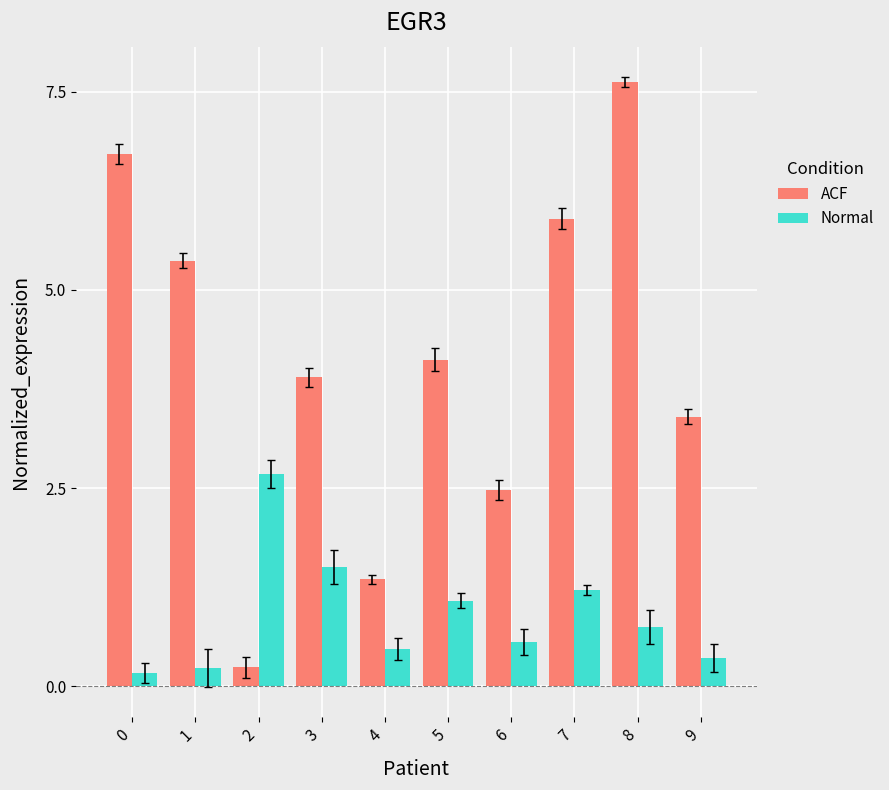

Does the chart contain any negative values?

No